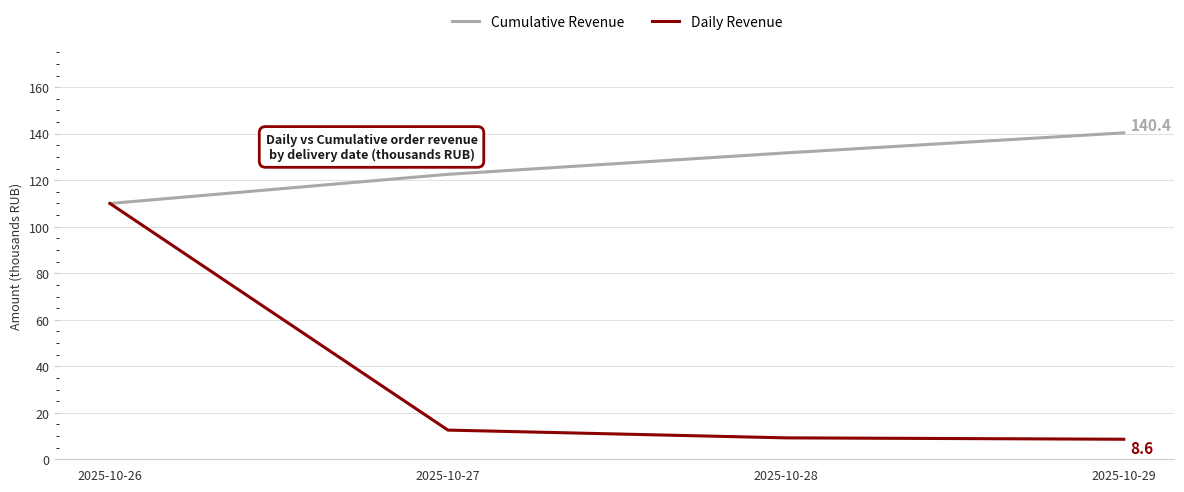

What is the difference between the highest and lowest values at 2025-10-29?

131.8